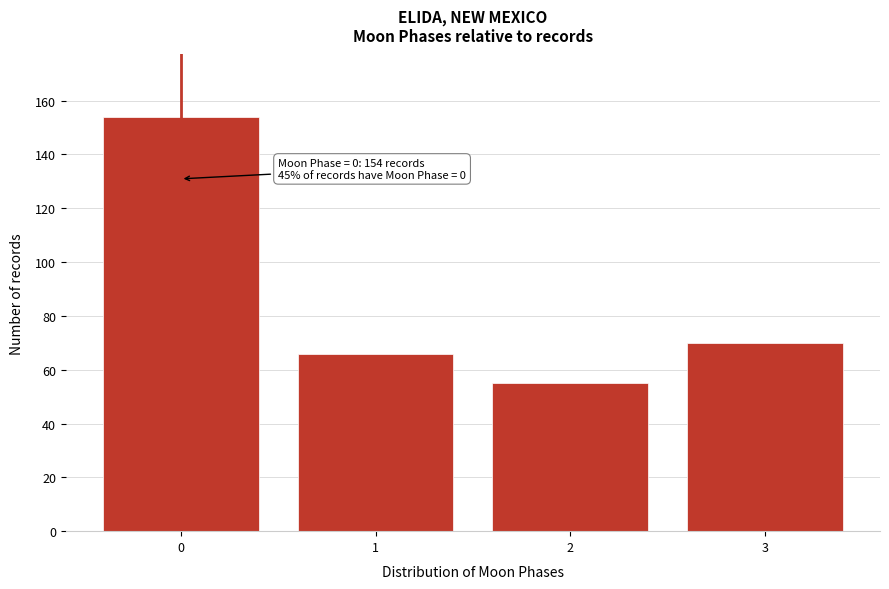

Reading right to left, list all the values displayed in this chart.

70	55	66	154